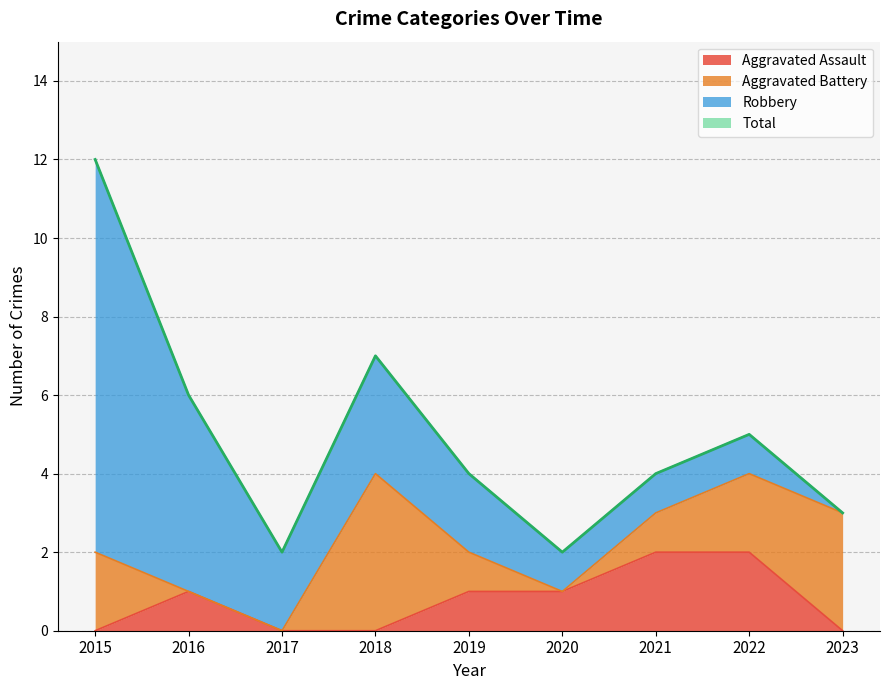

Which series changed the most between 2019 and 2021?

Aggravated Assault